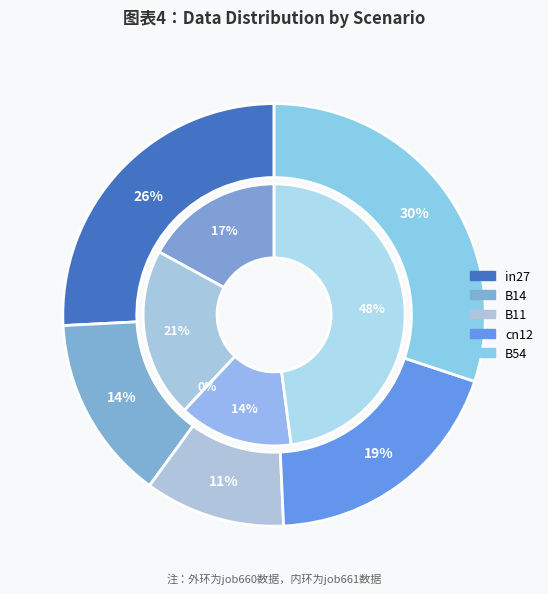

Is B11 the majority of the pie?

No